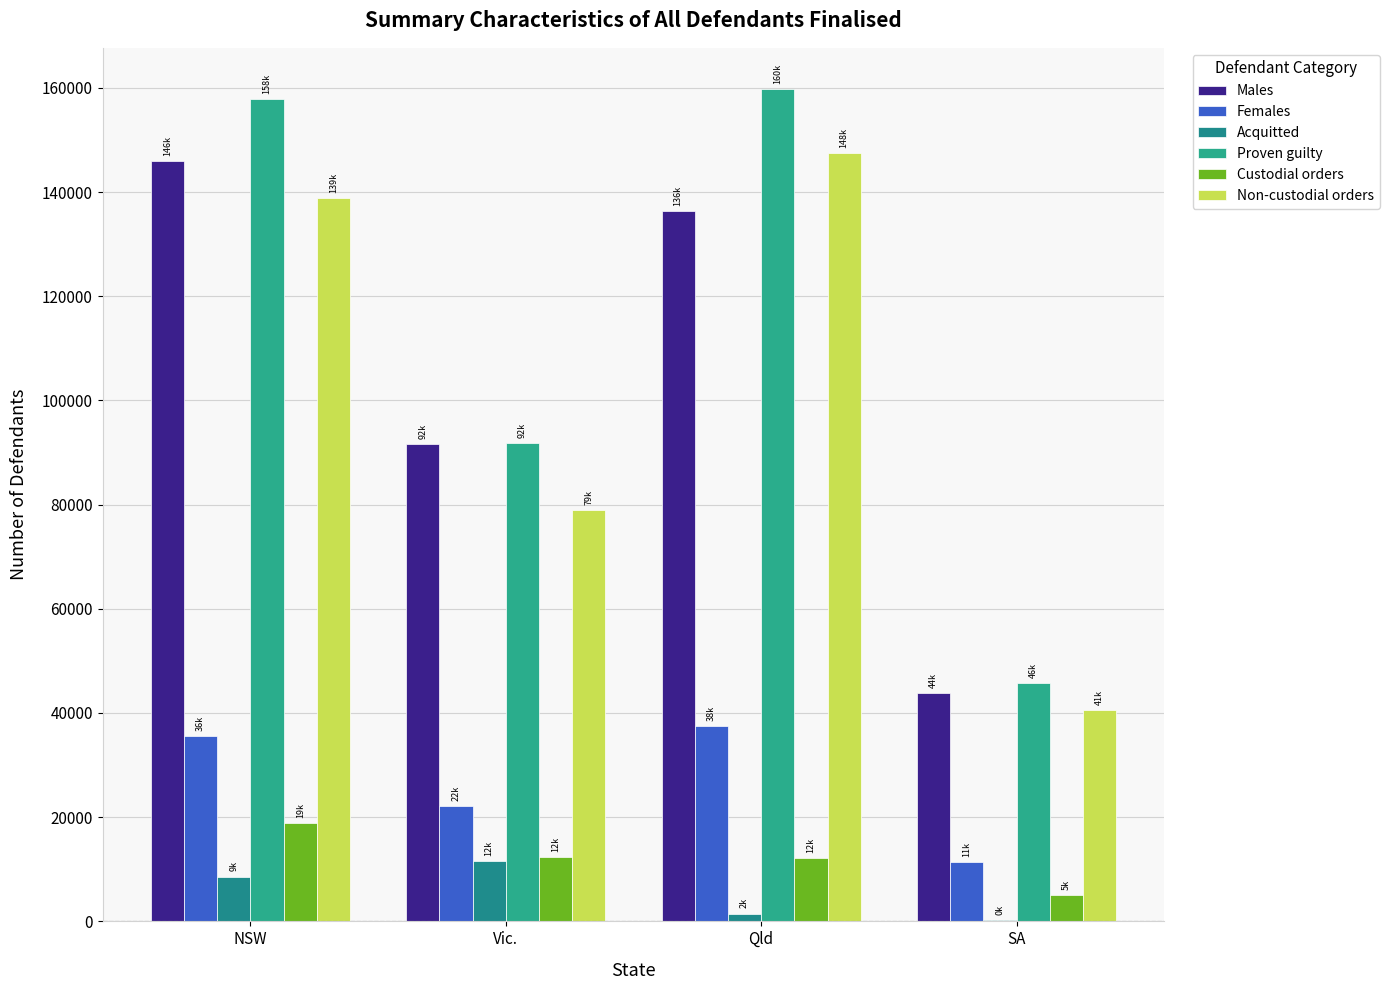

Reading left to right, list all the values displayed in this chart.

Males: 145923	91646	136284	43857
Females: 35633	22094	37558	11329
Acquitted: 8588	11571	1506	294
Proven guilty: 157804	91761	159688	45698
Custodial orders: 18913	12351	12148	5071
Non-custodial orders: 138891	78880	147540	40627